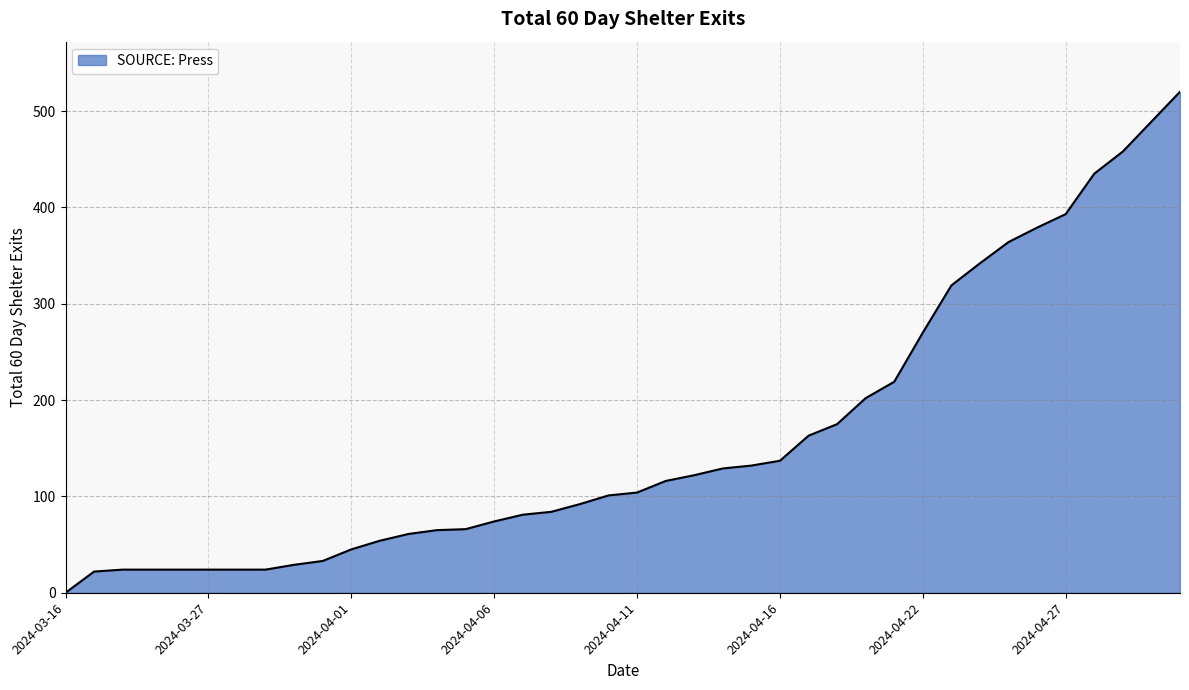

What is the difference between the maximum and minimum values?

520